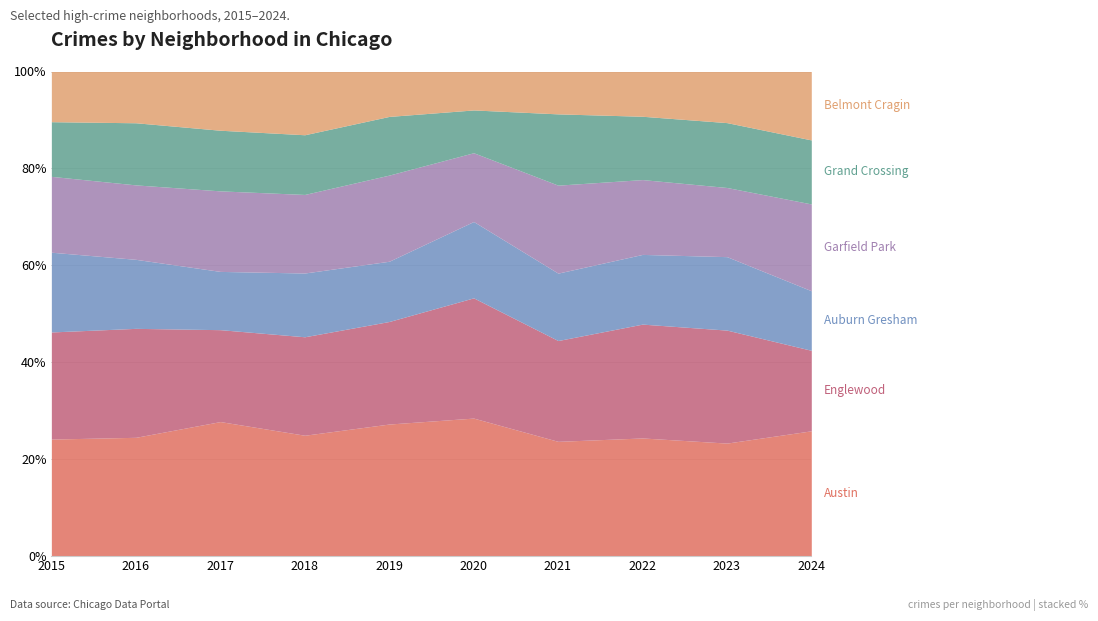

True or false: Garfield Park has more than 2 interior local peaks.

True